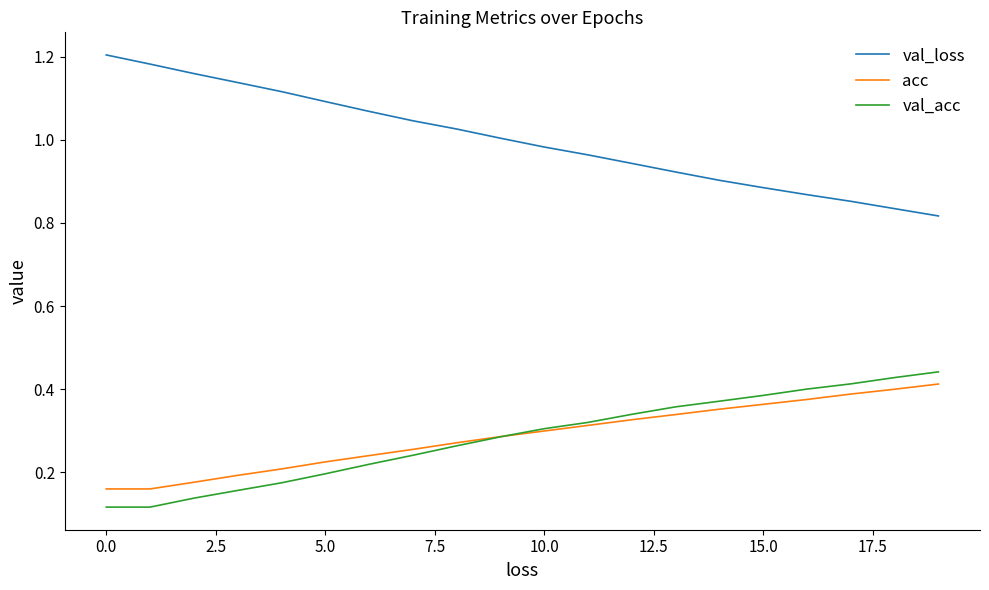

True or false: val_loss and val_acc intersect in this chart.

False